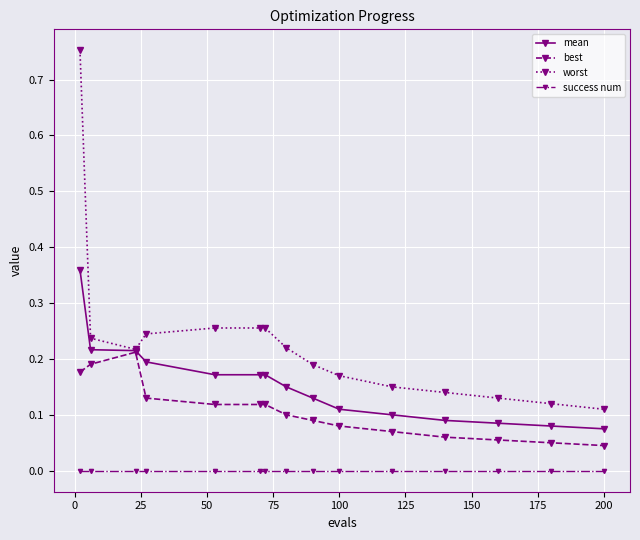

Which series has the largest total across all categories?

worst